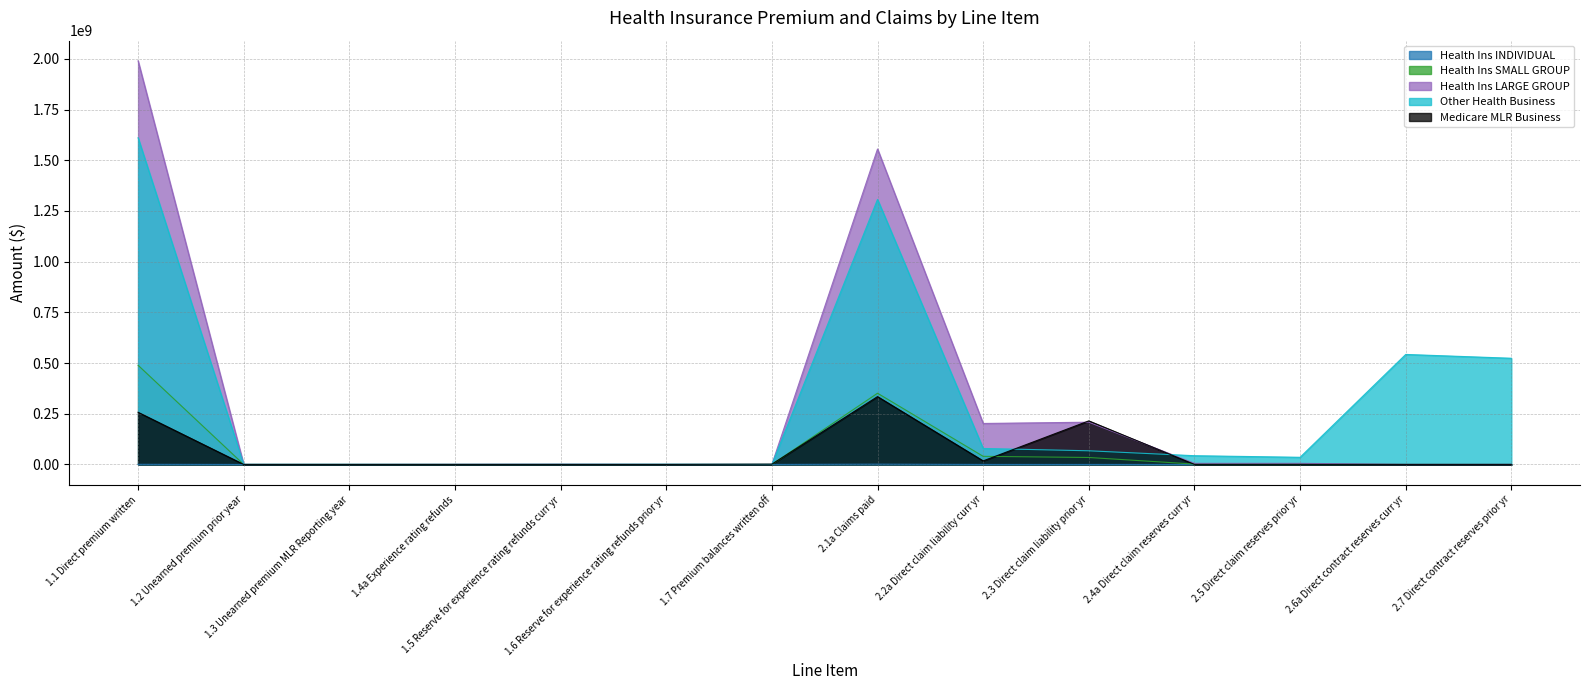

Which series has the widest spread of values?

Health Ins LARGE GROUP